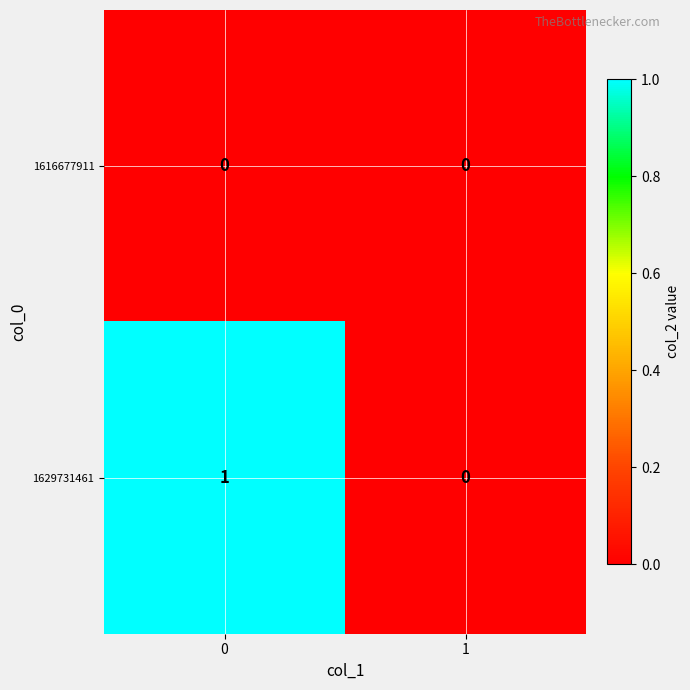

How many data points does each series have?

2